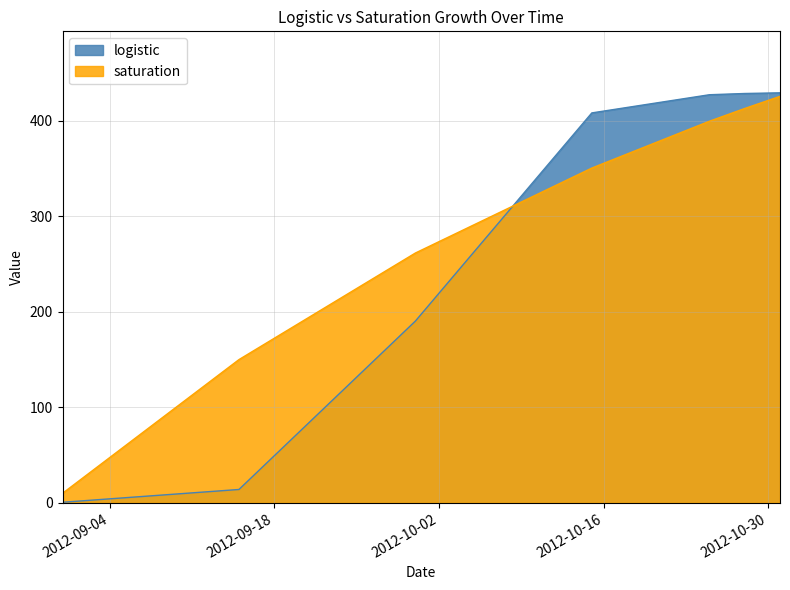

How many series are shown in this chart?

2